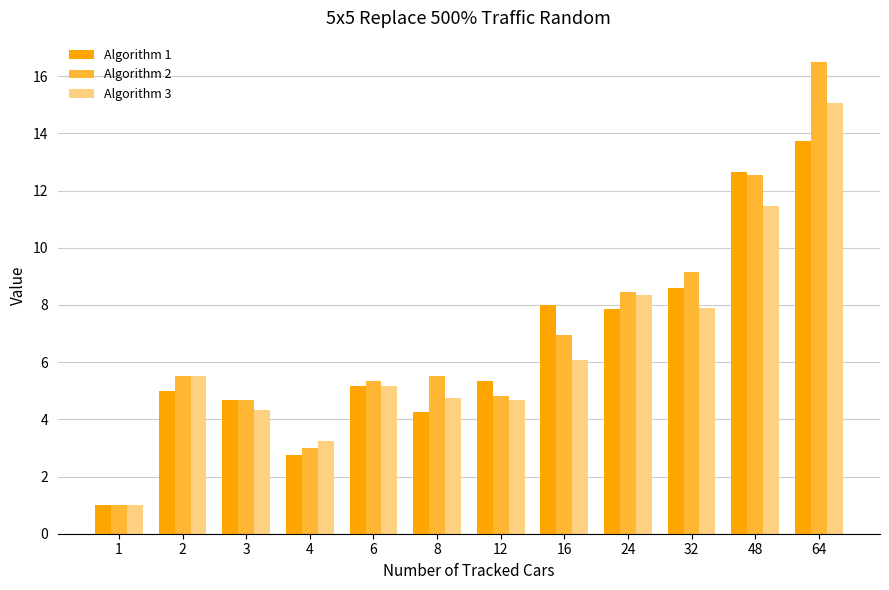

Which series has the widest spread of values?

Algorithm 2